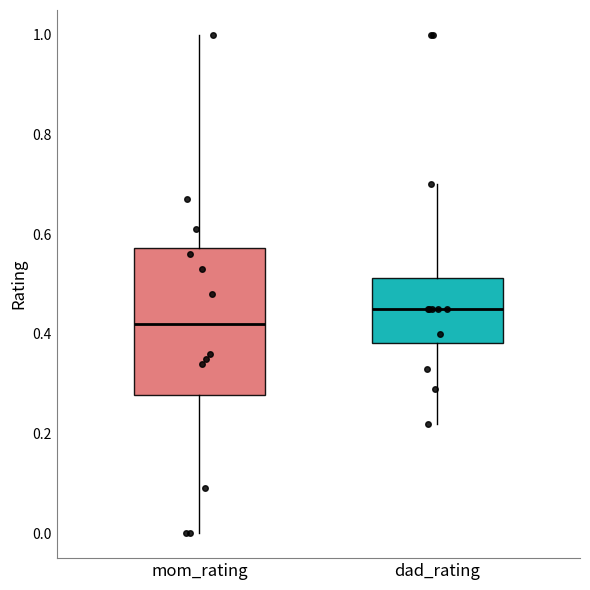

Which box has the highest median line?

dad_rating